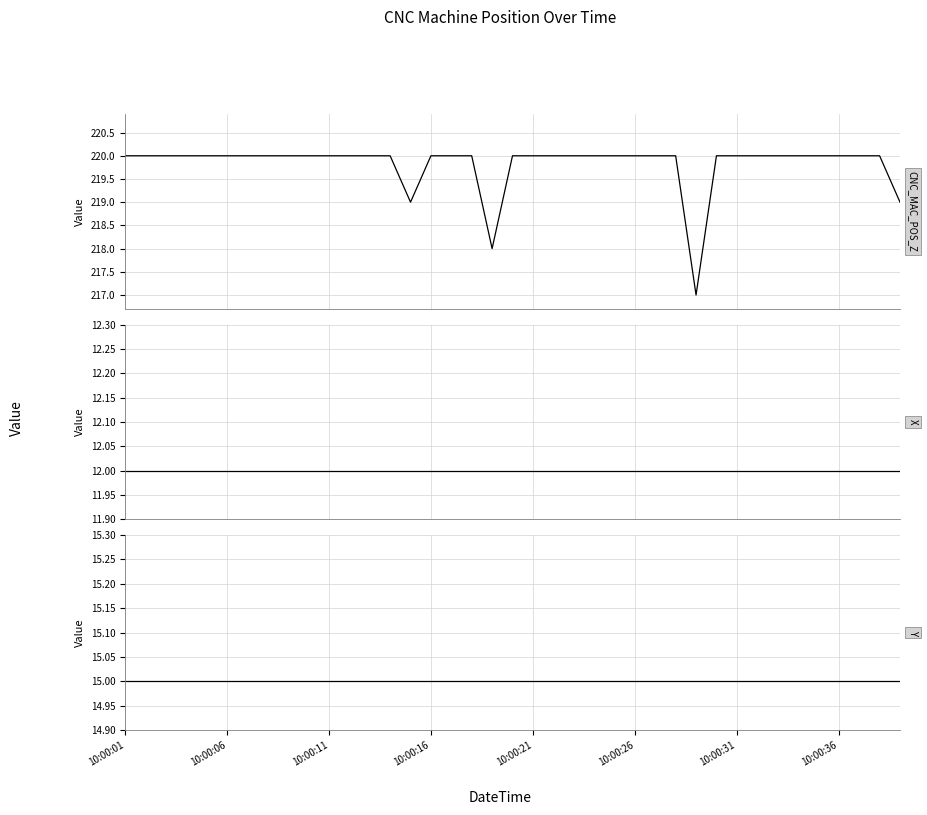

Which series has the largest range (max minus min)?

CNC_MAC_POS_Z